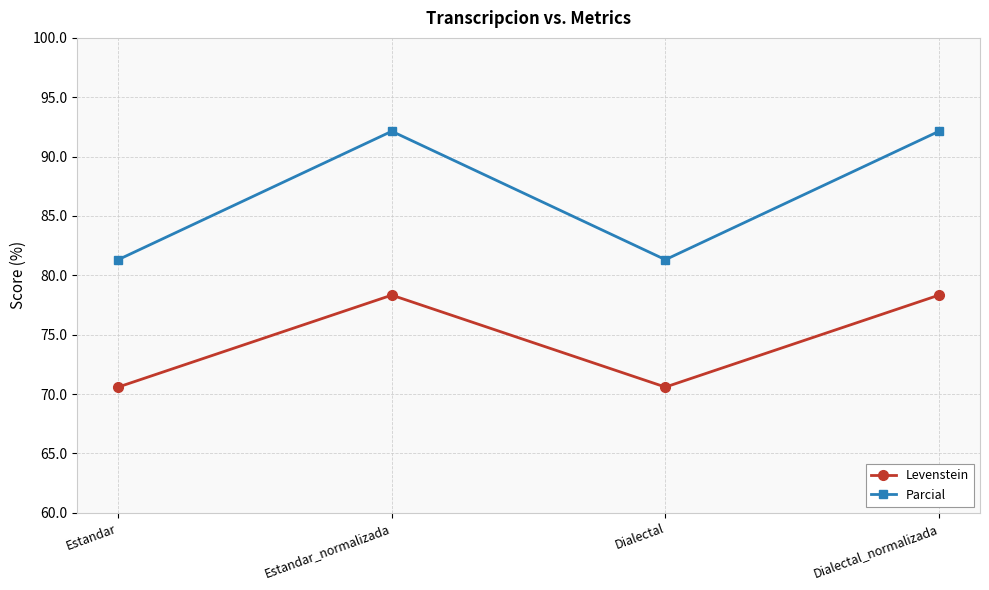

What is the maximum value shown in the chart?

92.1